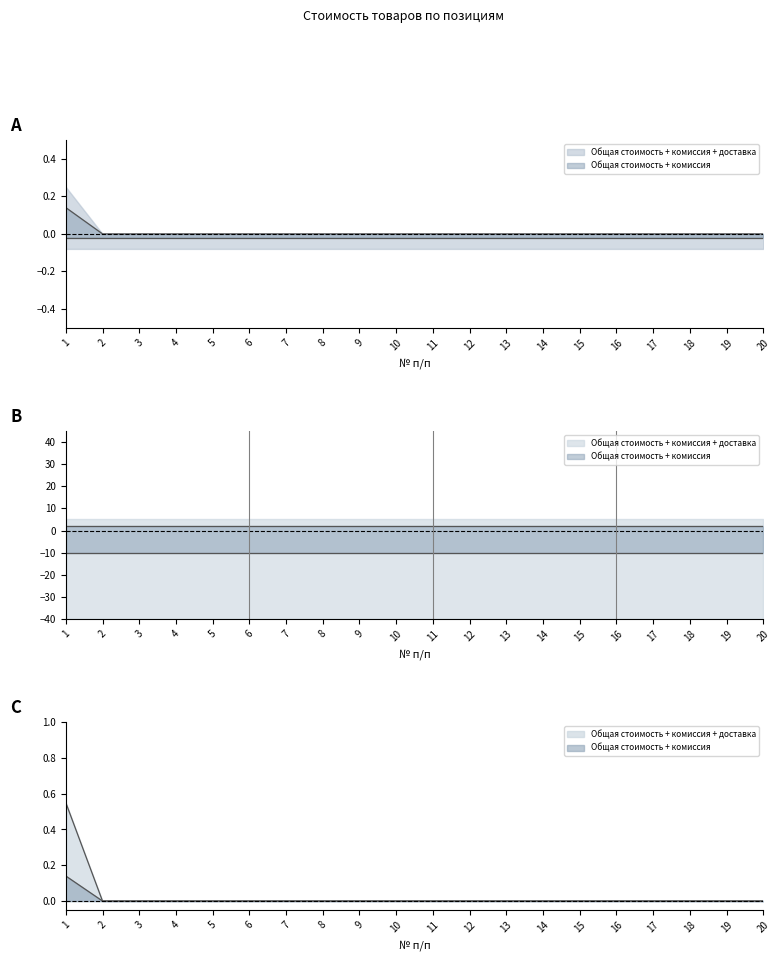

Is it true that Кол-во (шт) equals -0.1 at 18?

False